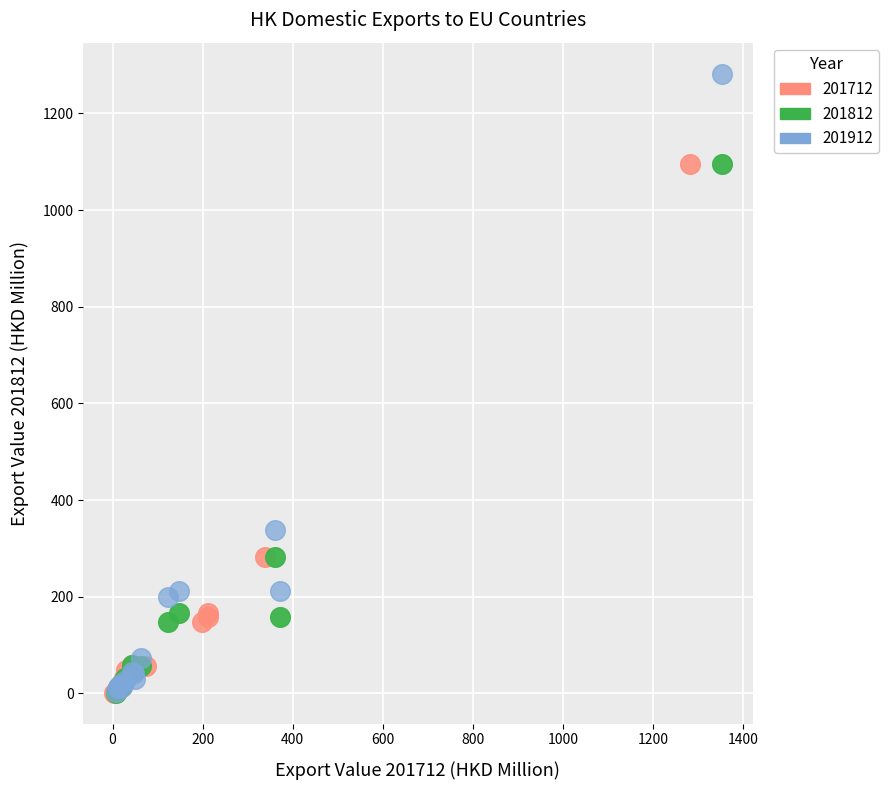

Which series contains the highest Y value?

201912